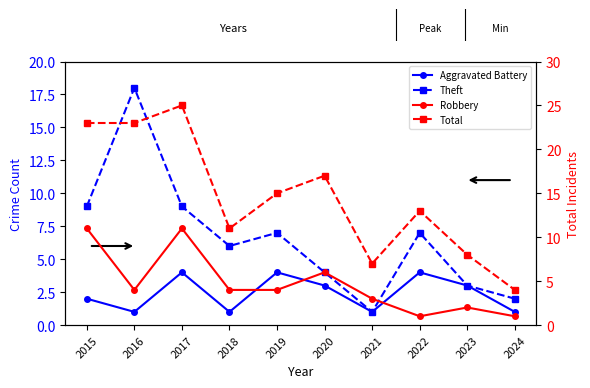

What is the difference between the second highest and minimum values in the Aggravated Battery series?

3